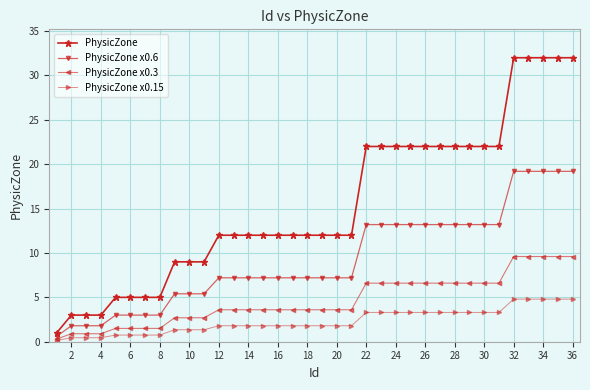

What is the value of the PhysicZone x0.15 point at the 20th from the left?

1.8